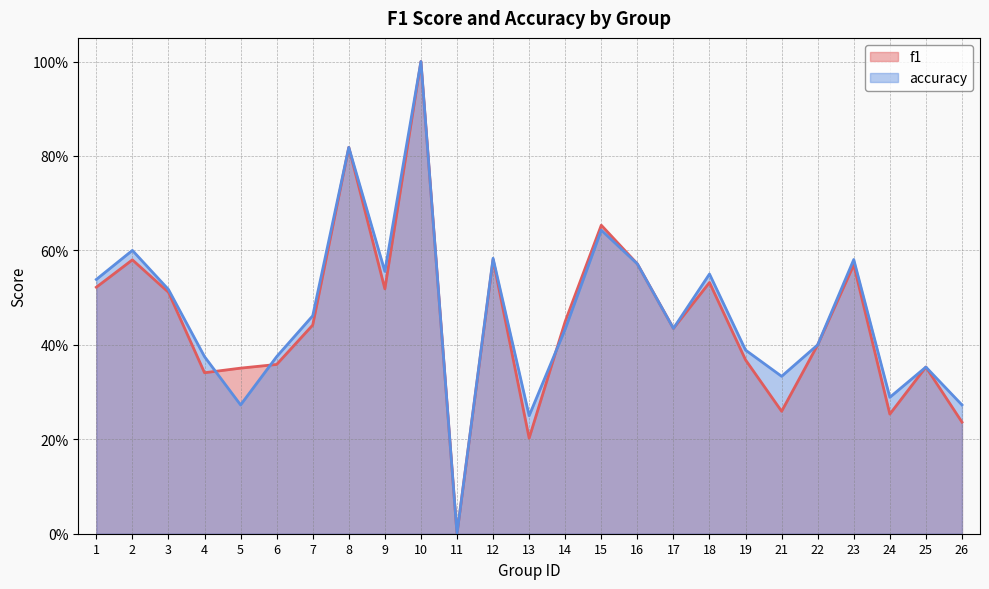

Reading right to left, what are all the values shown in this chart?

f1: 0.2	0.4	0.3	0.6	0.4	0.3	0.4	0.5	0.4	0.6	0.7	0.4	0.2	0.6	0.0	1.0	0.5	0.8	0.4	0.4	0.4	0.3	0.5	0.6	0.5
accuracy: 0.3	0.4	0.3	0.6	0.4	0.3	0.4	0.6	0.4	0.6	0.6	0.4	0.2	0.6	0.0	1.0	0.6	0.8	0.5	0.4	0.3	0.4	0.5	0.6	0.5